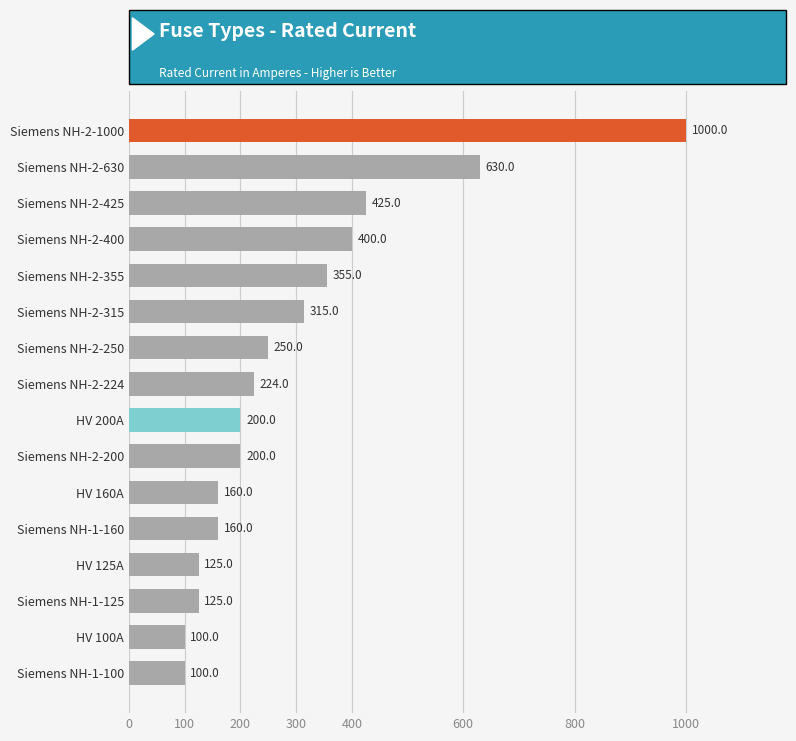

What is the label of the 8th bar from the top?

Siemens NH-2-224